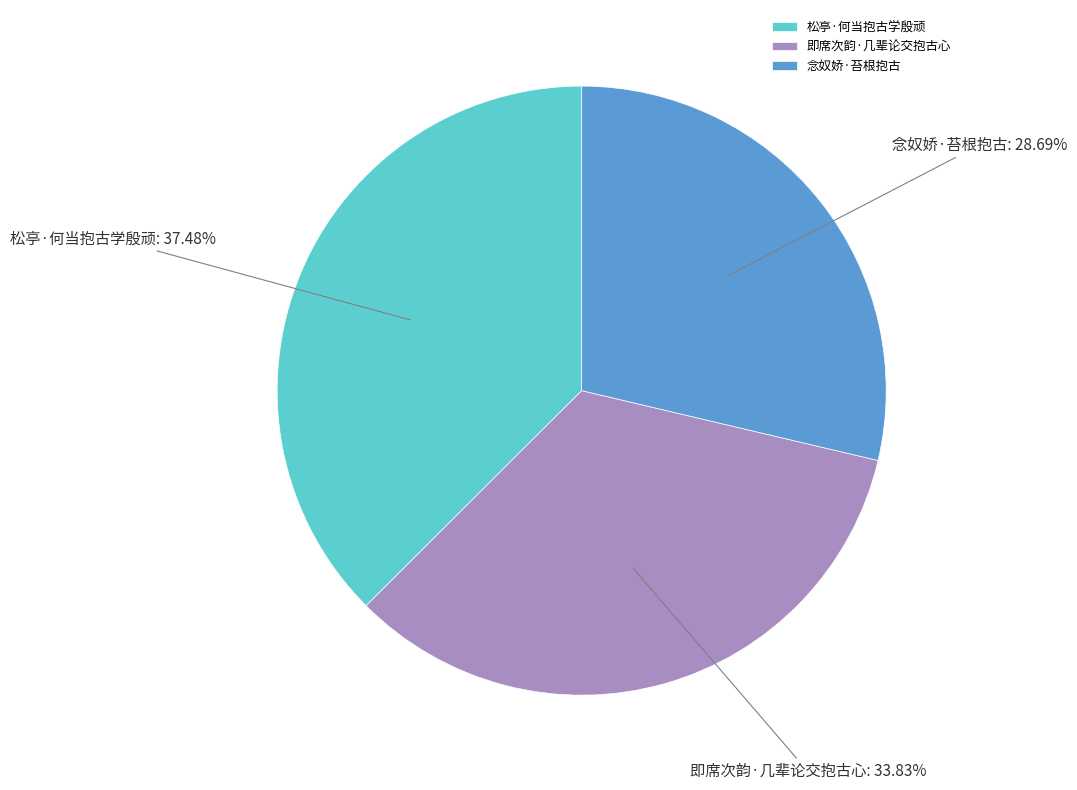

Is there any slice that represents more than half of the pie?

No